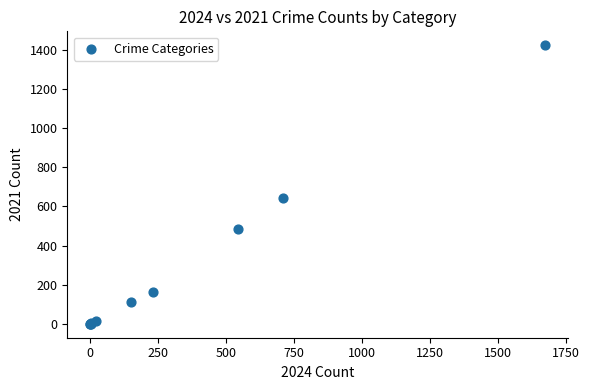

What Y value in the scatter plot is closest to 712?

642